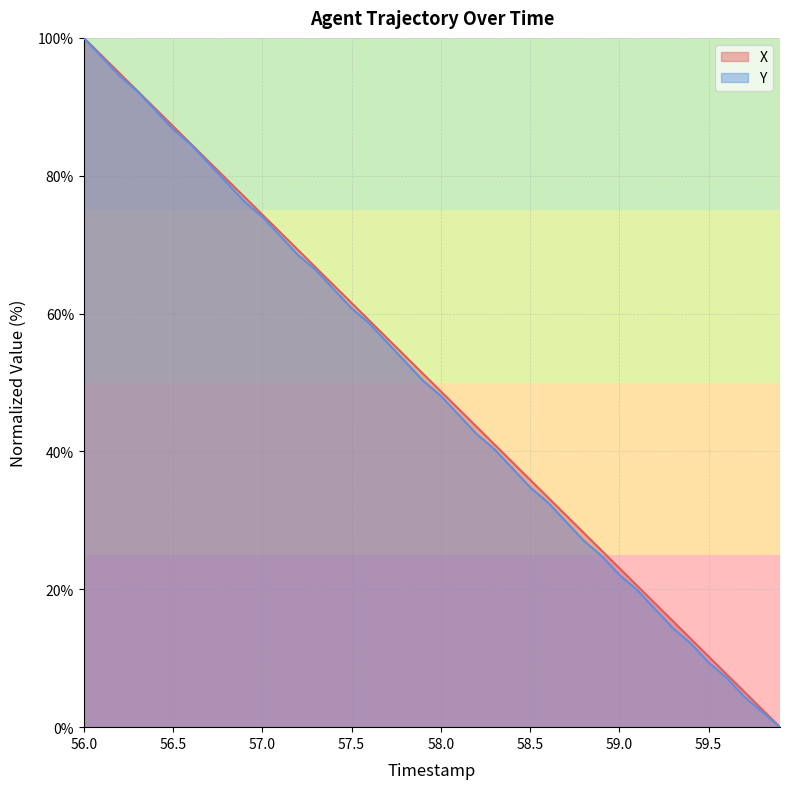

What is the spread (max minus min) of values at 57.5?

0.8